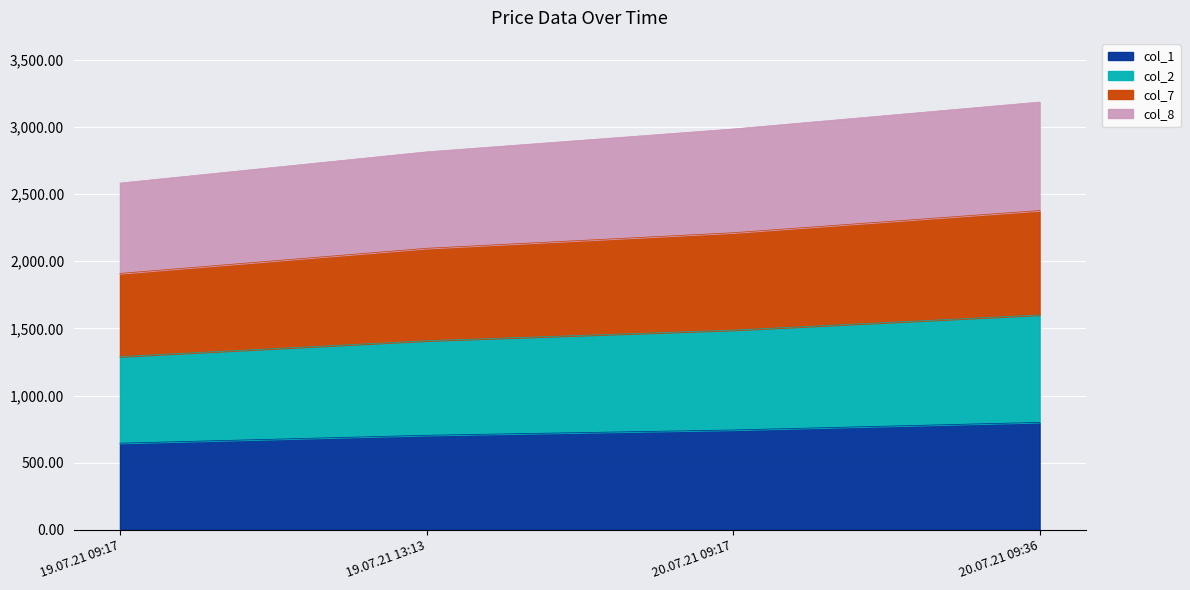

Reading left to right, list all the values displayed in this chart.

col_1: 645.0	703.8	743.4	800.0
col_2: 1289.9	1407.7	1486.7	1600.0
col_7: 1908.9	2096.0	2212.0	2377.2
col_8: 2581.8	2814.1	2984.4	3185.1